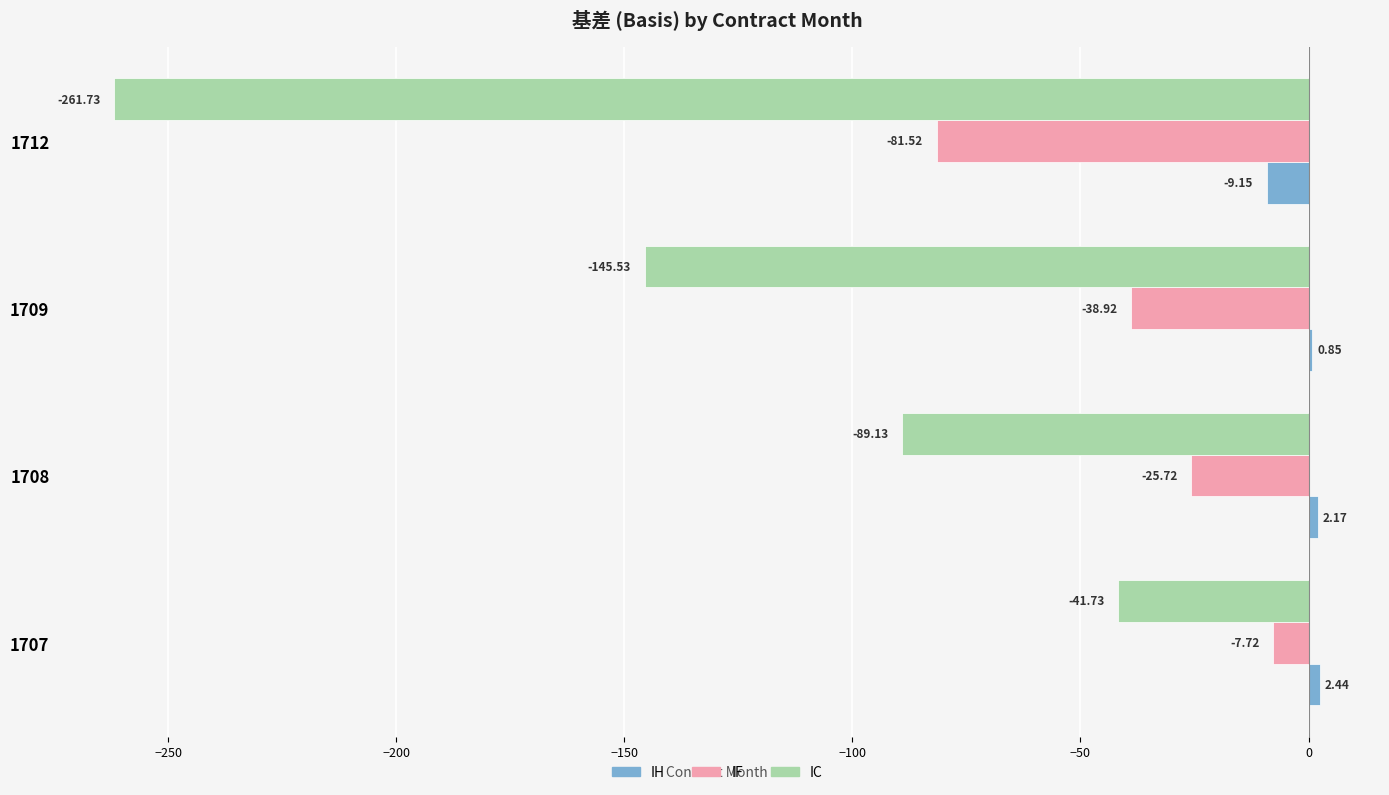

Between 1709 and 1712, which series saw the biggest shift?

IC